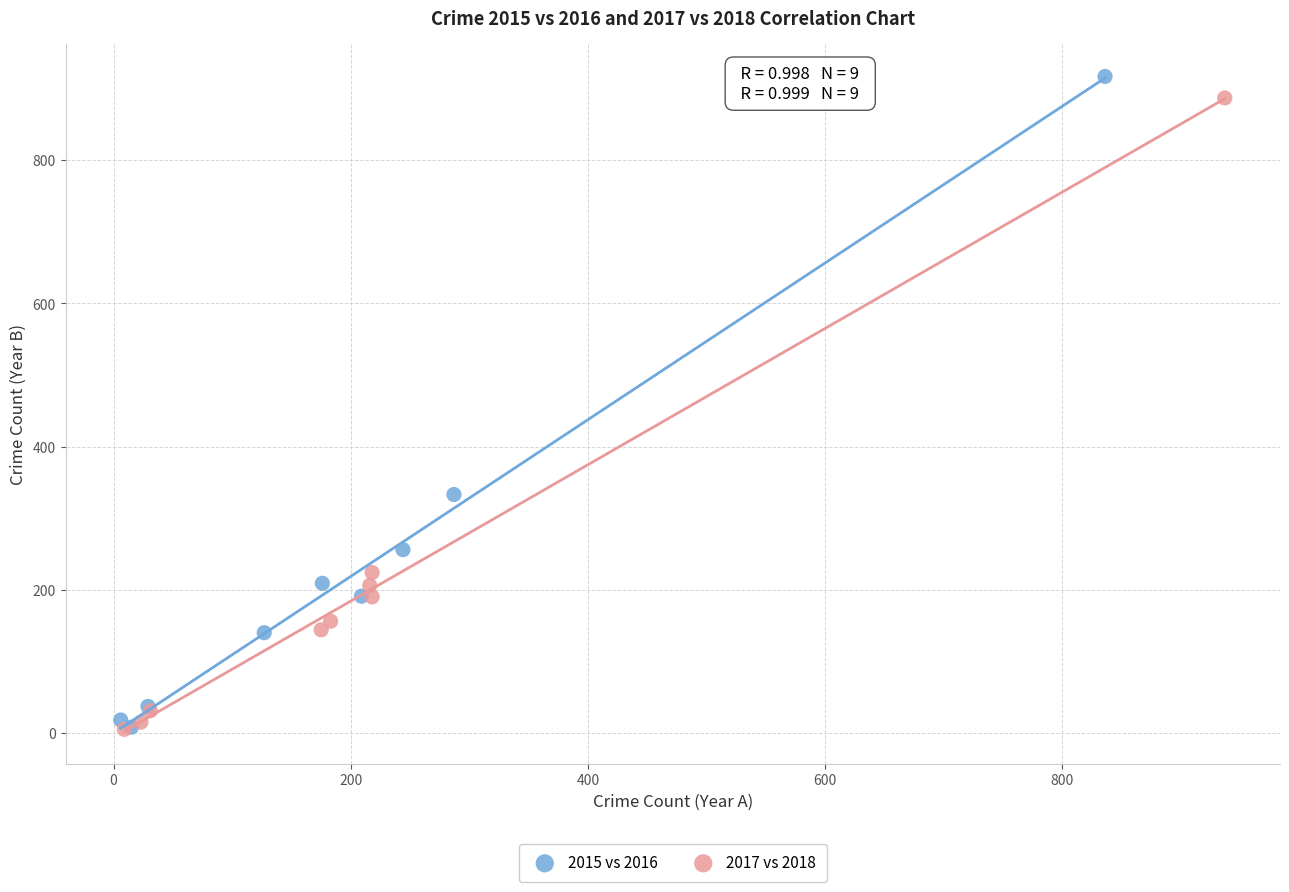

Which series has the widest spread of Y values?

2015 vs 2016